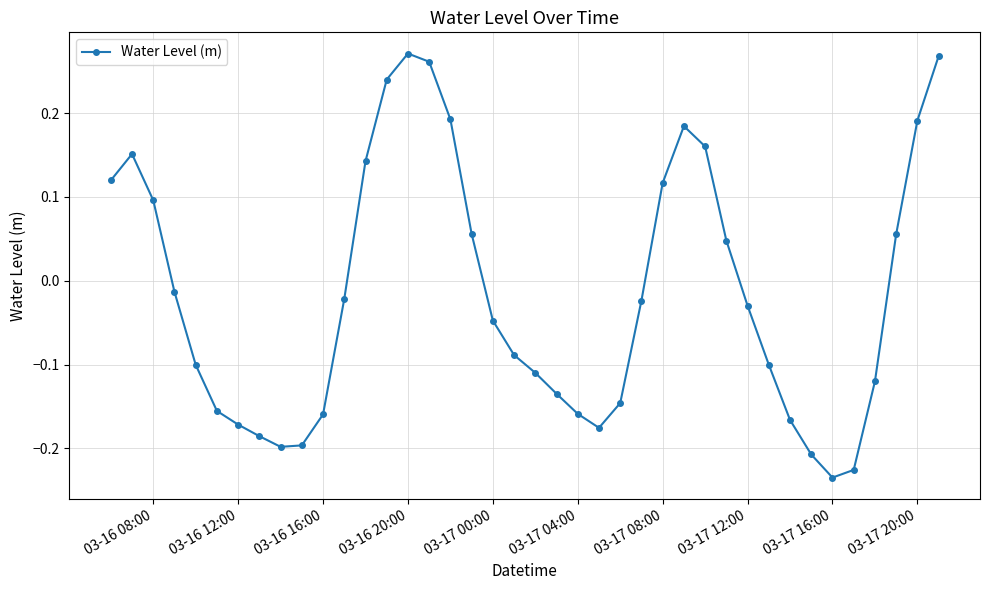

What is the difference between the maximum and minimum values?

0.5